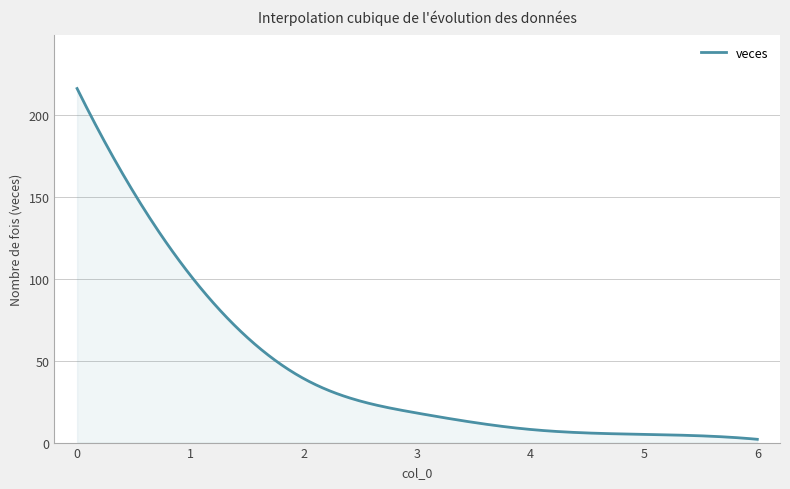

What is the difference between the maximum and minimum values?

214.0